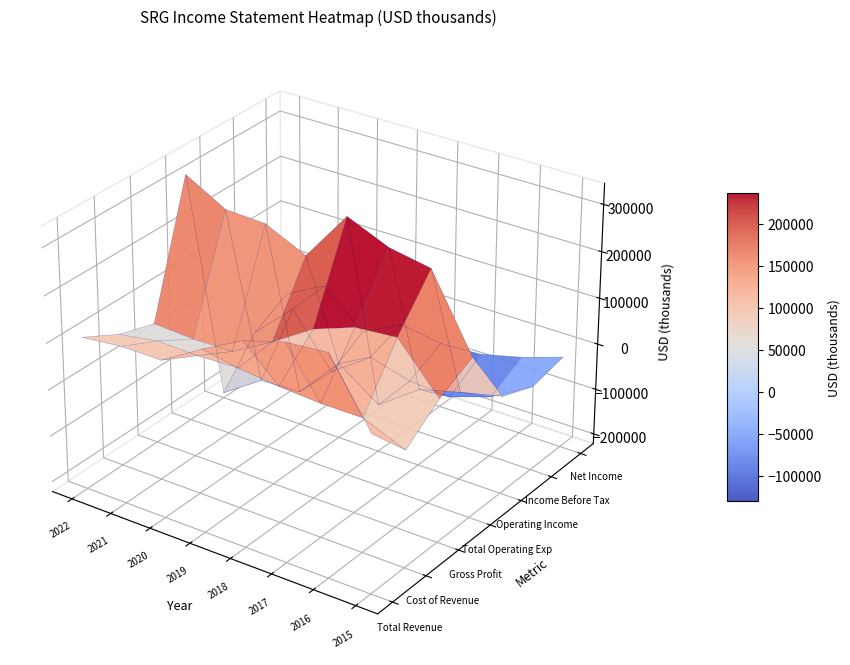

Reading right to left, transcribe all the data shown in this chart.

Total Revenue: 2015=113600	2016=248700	2017=241000	2018=214800	2019=168600	2020=116500	2021=116700	2022=107100
Cost of Revenue: 2015=28700	2016=65200	2017=65400	2018=71200	2019=80700	2020=77900	2021=80300	2022=65700
Gross Profit: 2015=84900	2016=183500	2017=175700	2018=143600	2019=87900	2020=38600	2021=36400	2022=41300
Total Operating Exp: 2015=122900	2016=279100	2017=295300	2018=332900	2019=224500	2020=265100	2021=269200	2022=317600
Operating Income: 2015=-9400	2016=-30400	2017=-54300	2018=-118100	2019=-55800	2020=-148600	2021=-152600	2022=-210500
Income Before Tax: 2015=-37900	2016=-90500	2017=-120500	2018=-114600	2019=-90400	2020=-152700	2021=-38800	2022=-119600
Net Income: 2015=-22300	2016=-51600	2017=-74000	2018=-78400	2019=-64300	2020=-109900	2021=-33000	2022=-78800